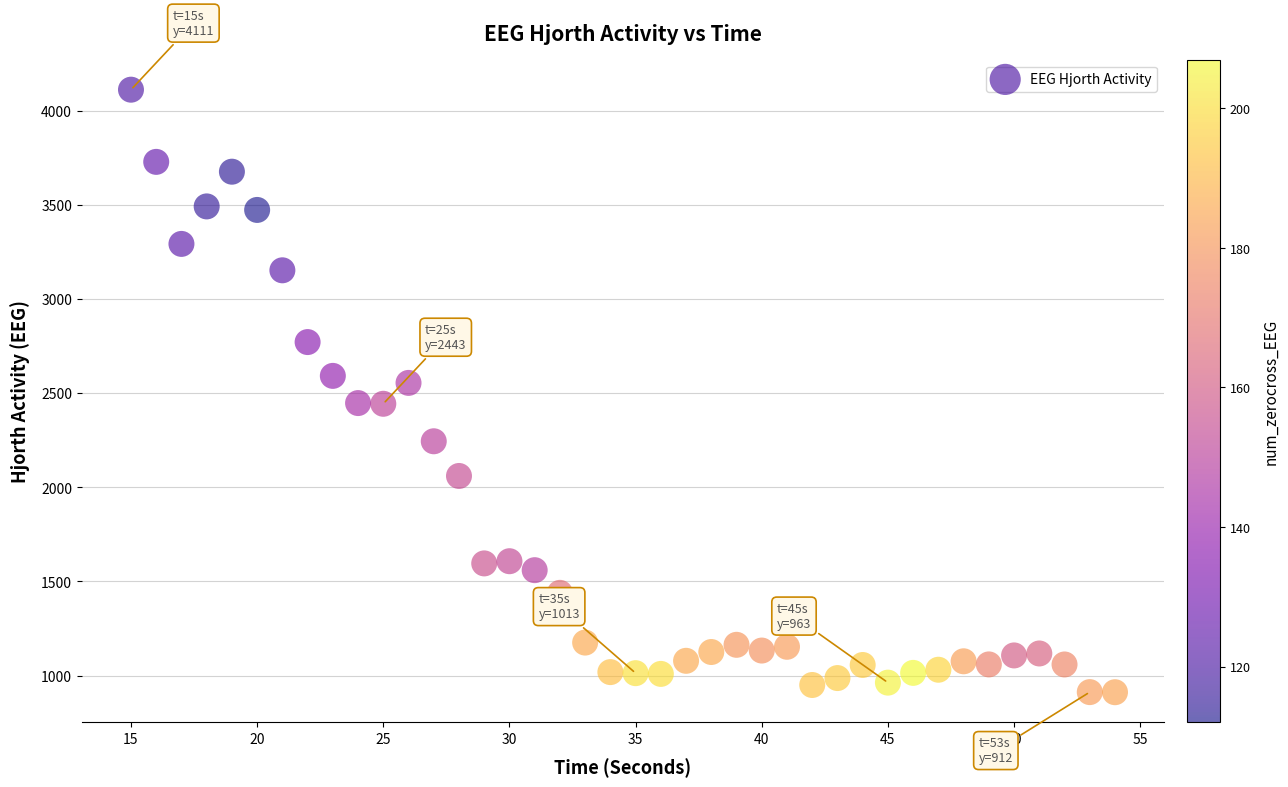

What is the range of Y values (max minus min)?

3199.1